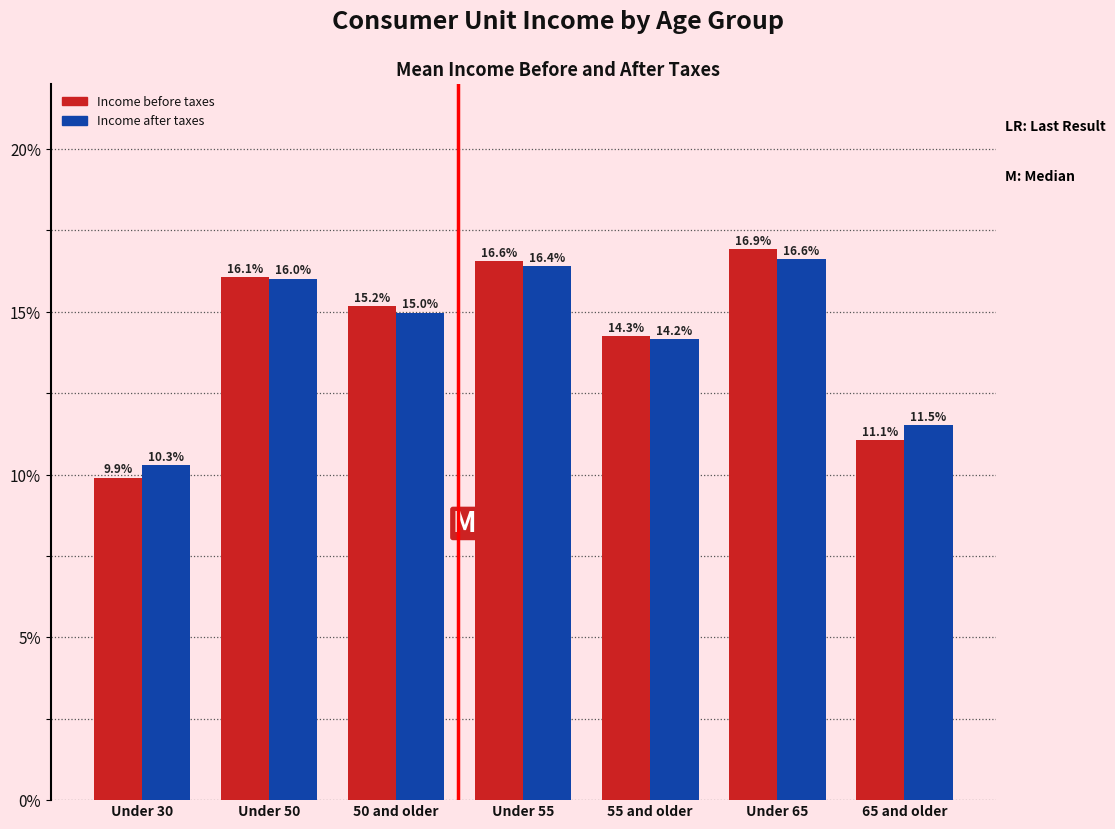

At which category is the sum across all series the highest?

Under 65